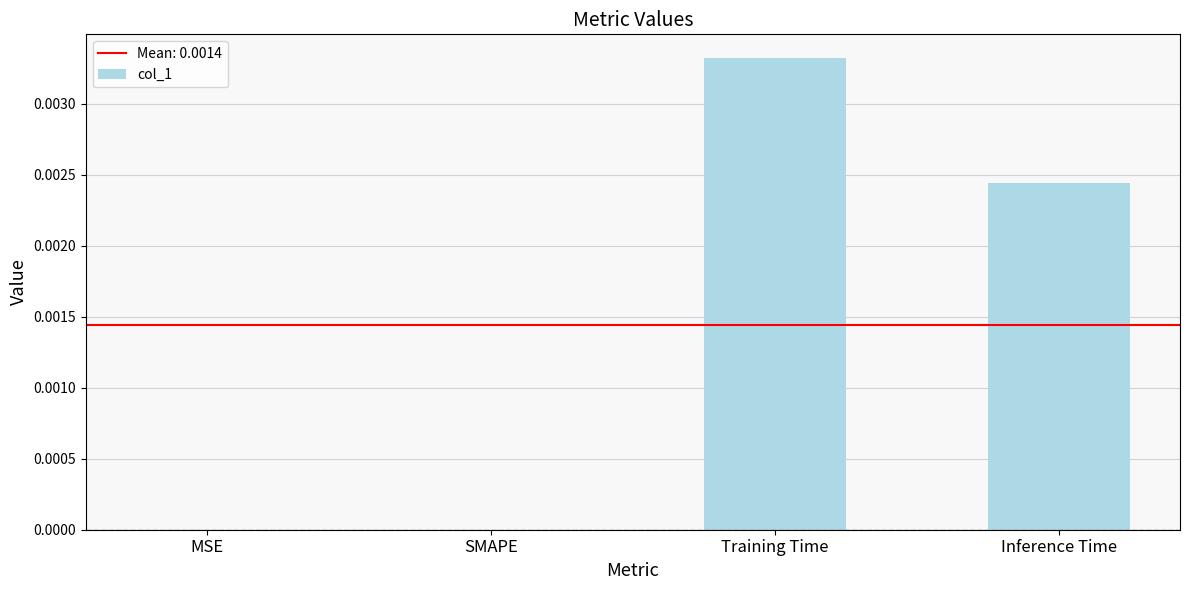

The chart shows a value of 0.0 at Inference Time. True or false?

True